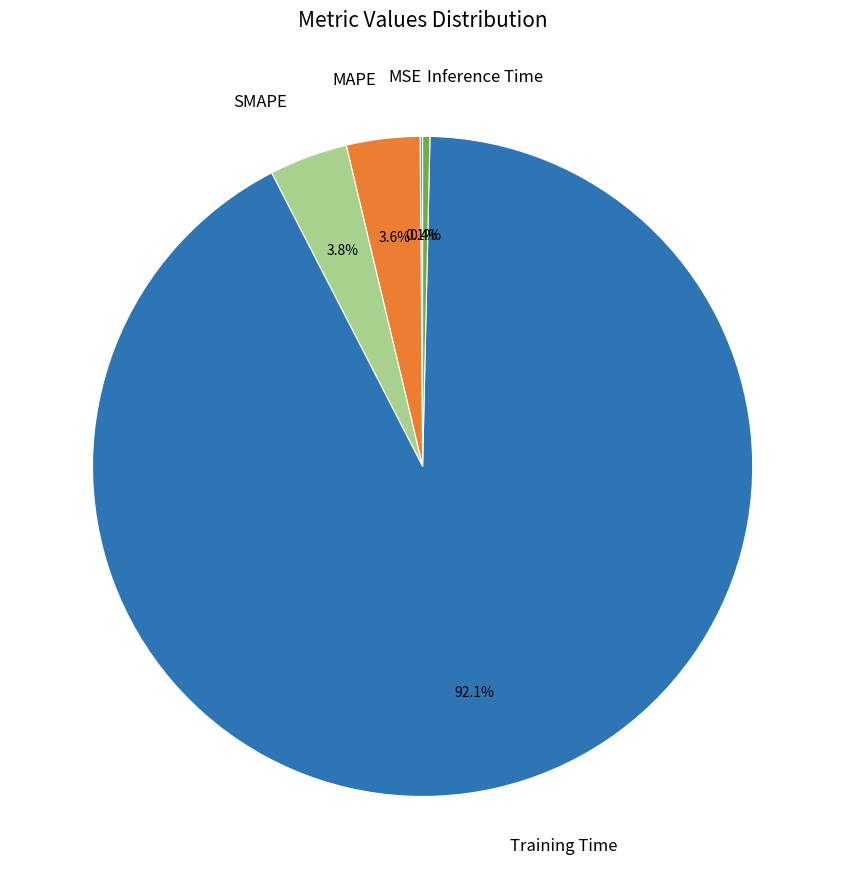

Which has a higher value, Inference Time or Training Time?

Training Time